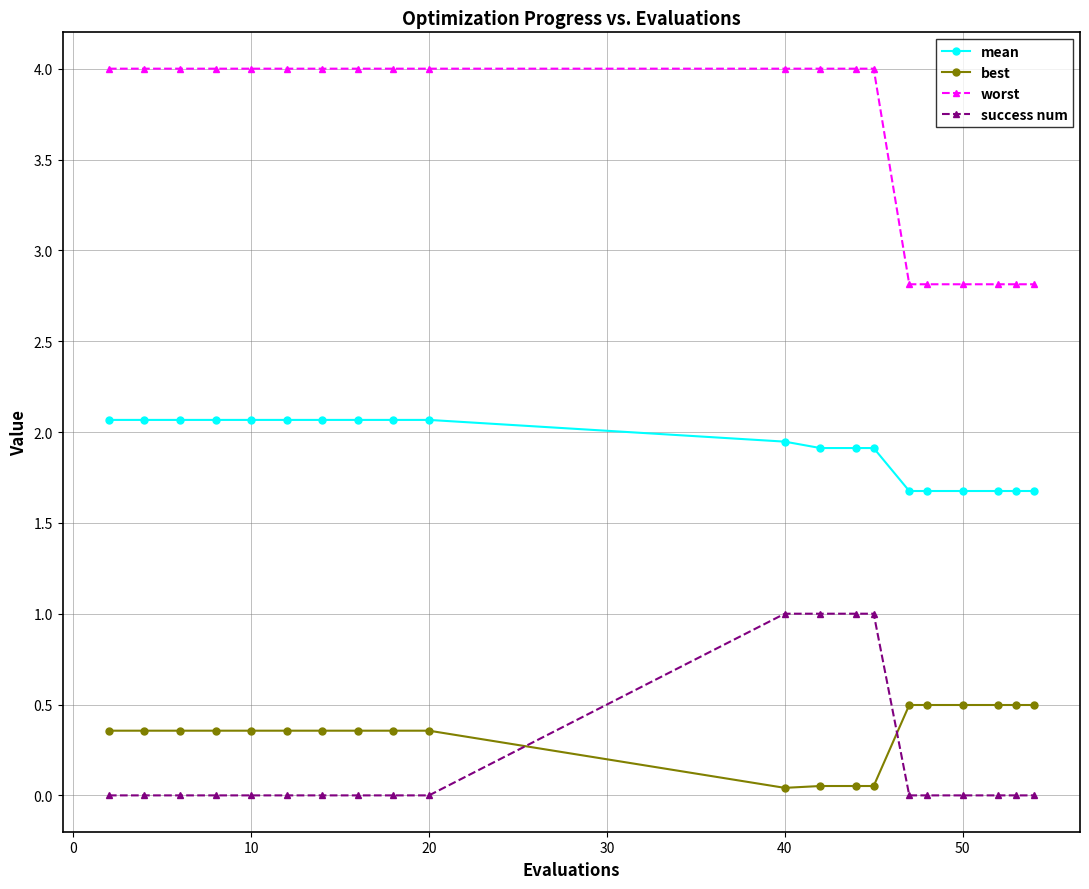

What is the greatest value displayed?

4.0